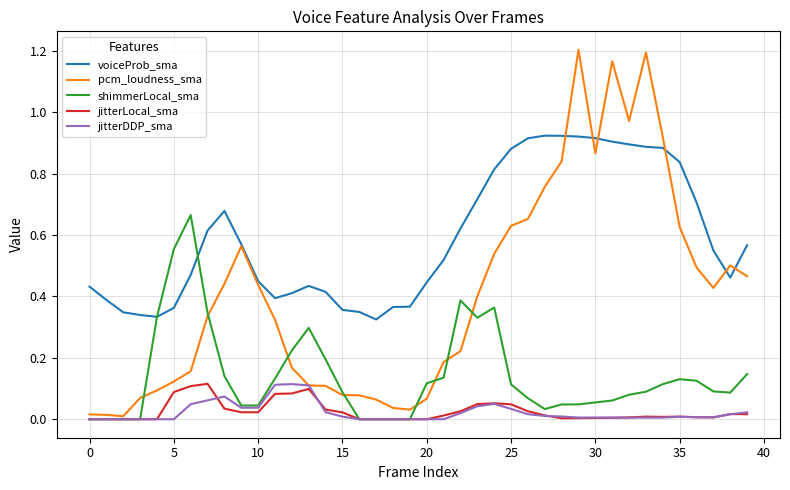

Which series has the largest range (max minus min)?

pcm_loudness_sma